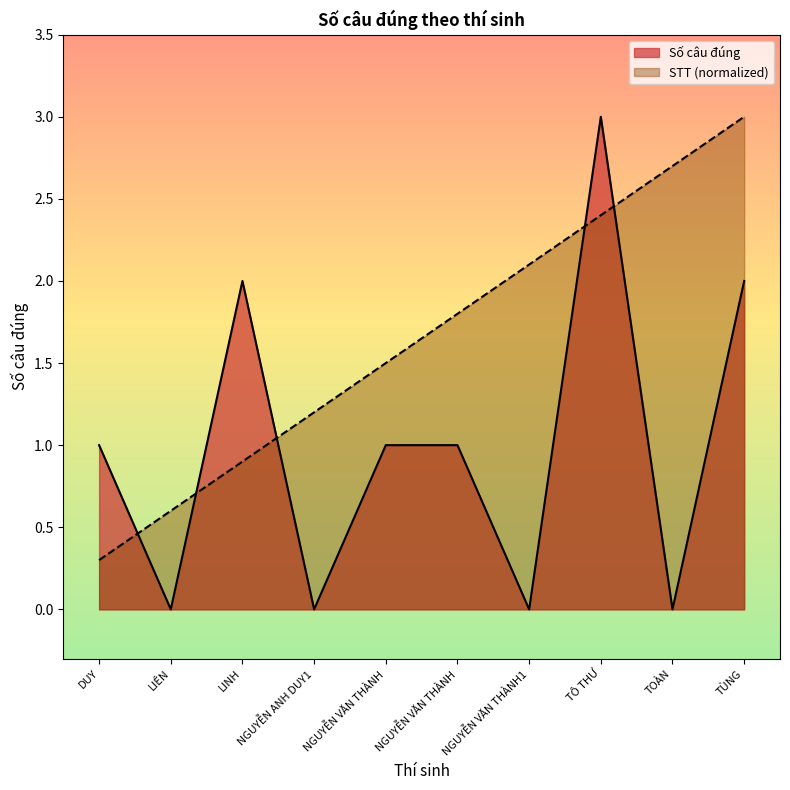

The value of STT at DUY is 0.1. True or false?

False